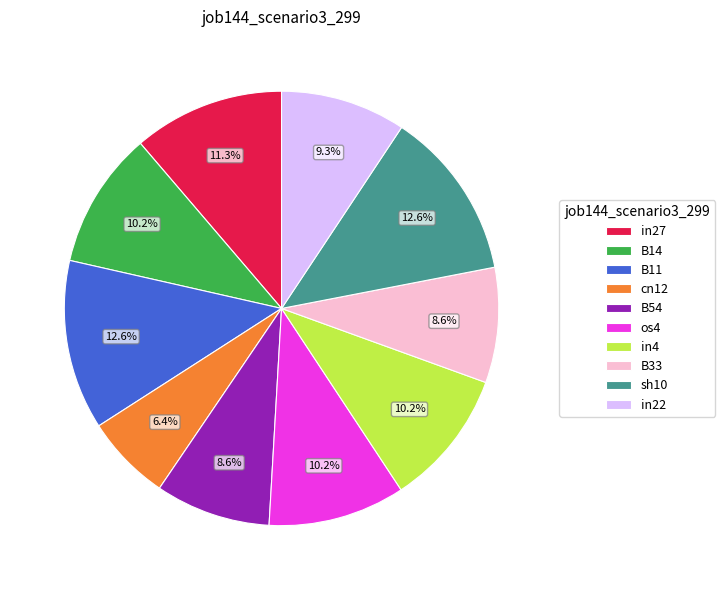

Does any single category account for the majority?

No